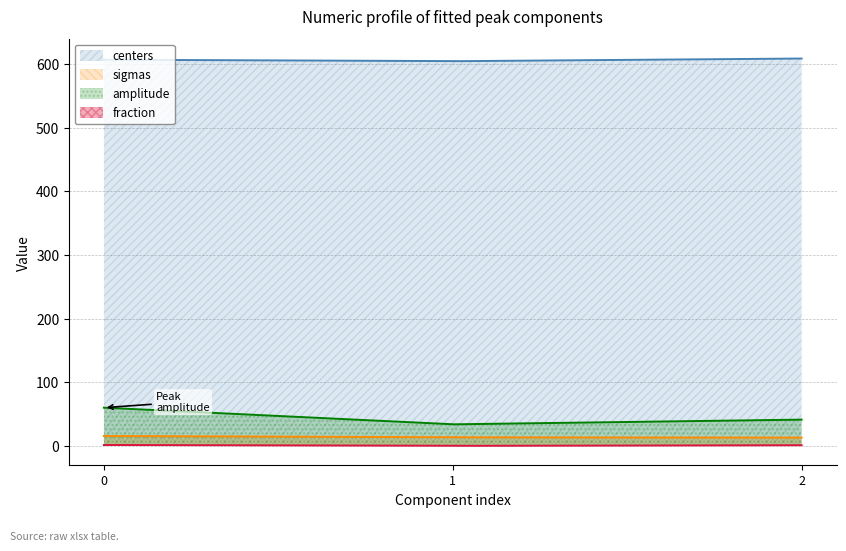

What is the difference between the highest and lowest values at 0?

605.8